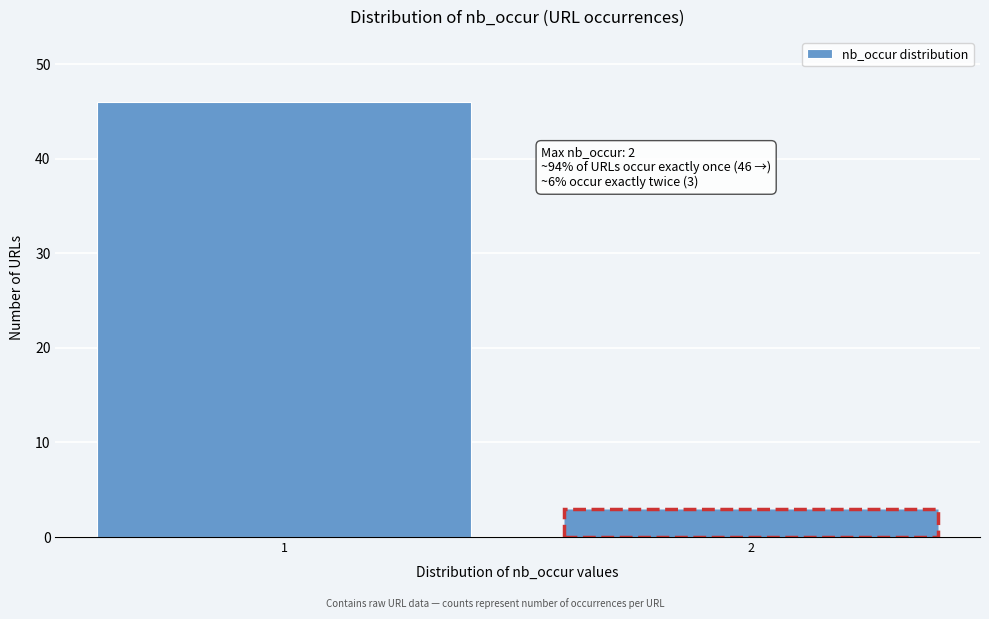

Reading right to left, transcribe all the data shown in this chart.

3	46